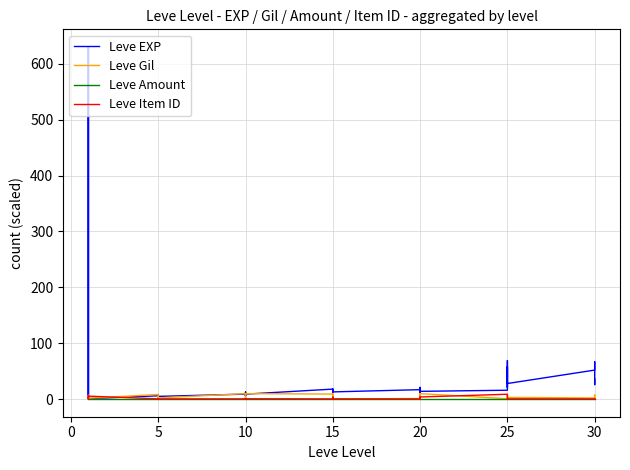

Which series has the widest spread of values?

Leve EXP